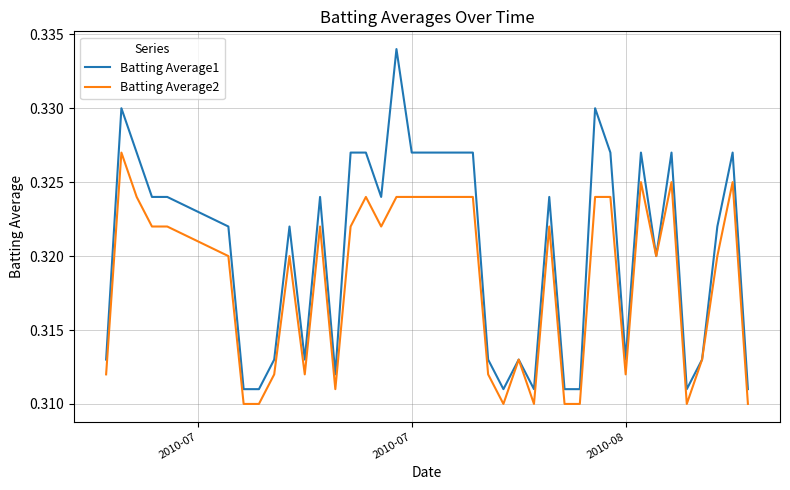

List the series in order of their peak value, lowest first.

Batting Average2, Batting Average1